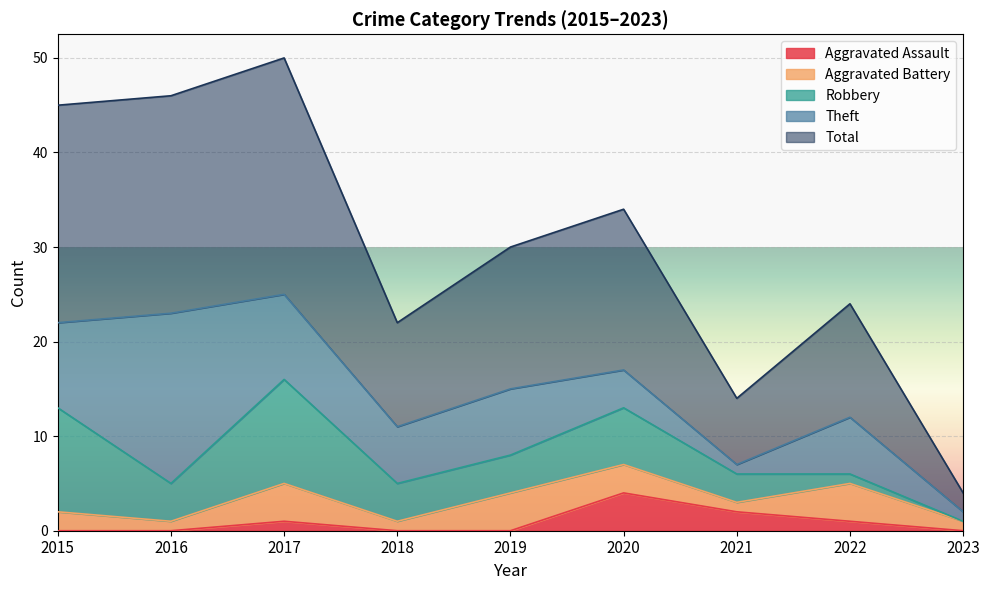

Which series has the largest range (max minus min)?

Total